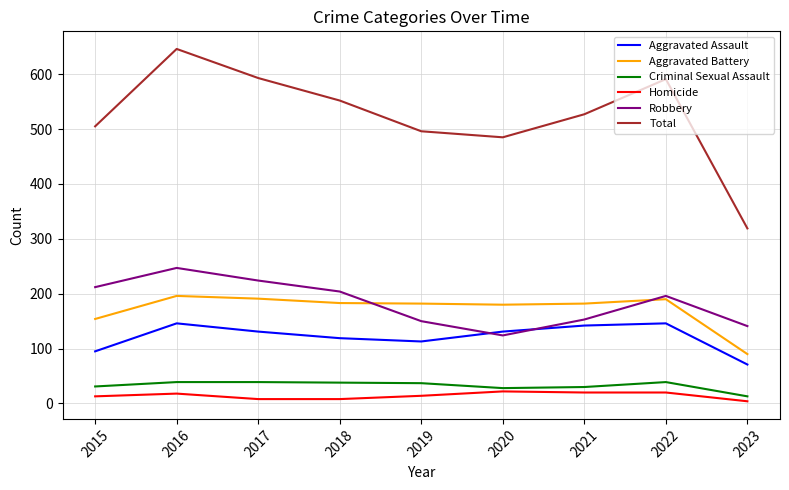

What is the difference between the second highest and minimum values in the Total series?

274